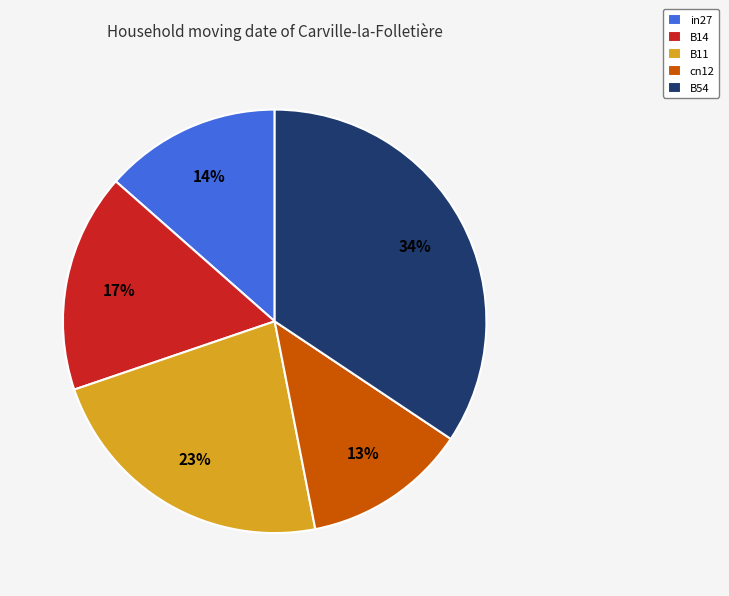

To the nearest percent, what is the combined percentage of cn12 and B54?

47%